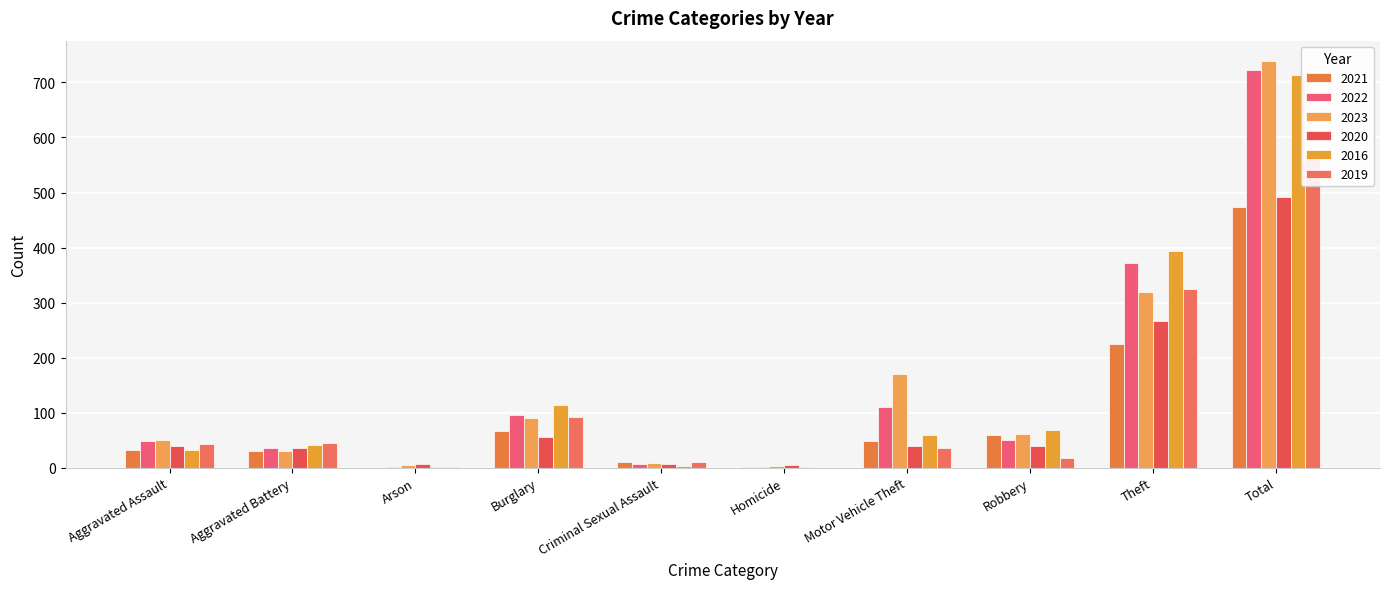

How many values in the 2021 series are below 49?

5